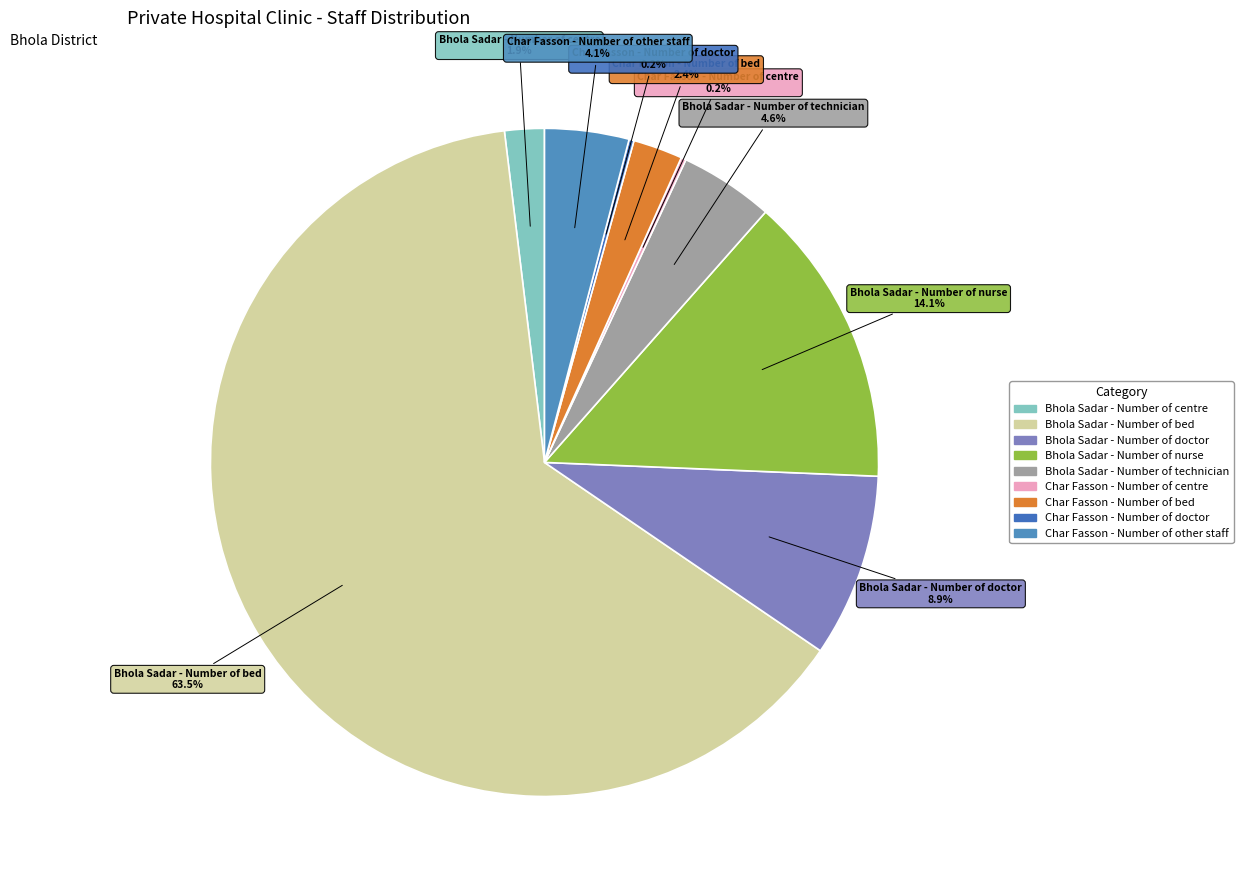

To the nearest percent, what is the average slice percentage?

11%